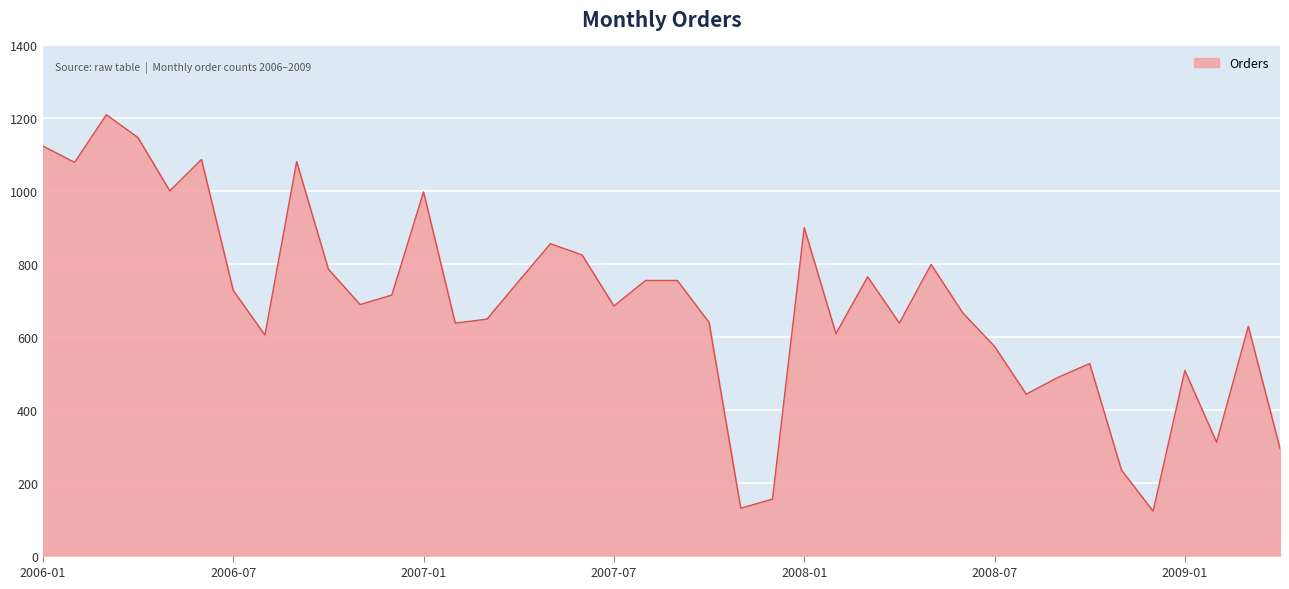

What is the difference between the maximum and minimum values?

1088